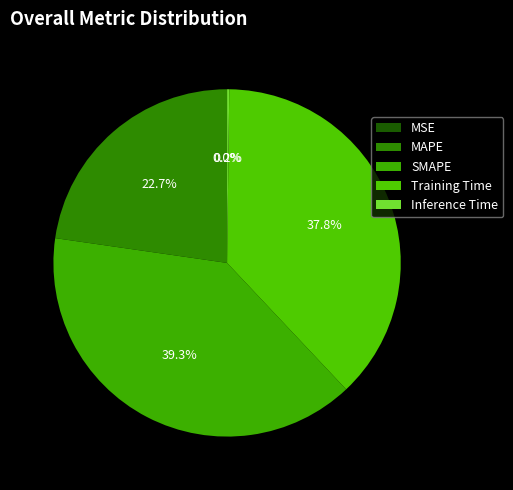

Which category has the biggest portion of the pie?

SMAPE